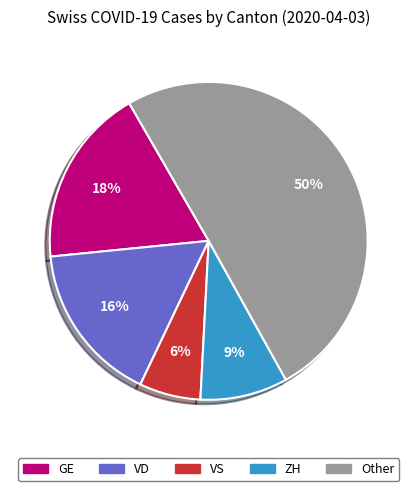

To the nearest percent, what is the difference between the largest and smallest slice percentages?

44%